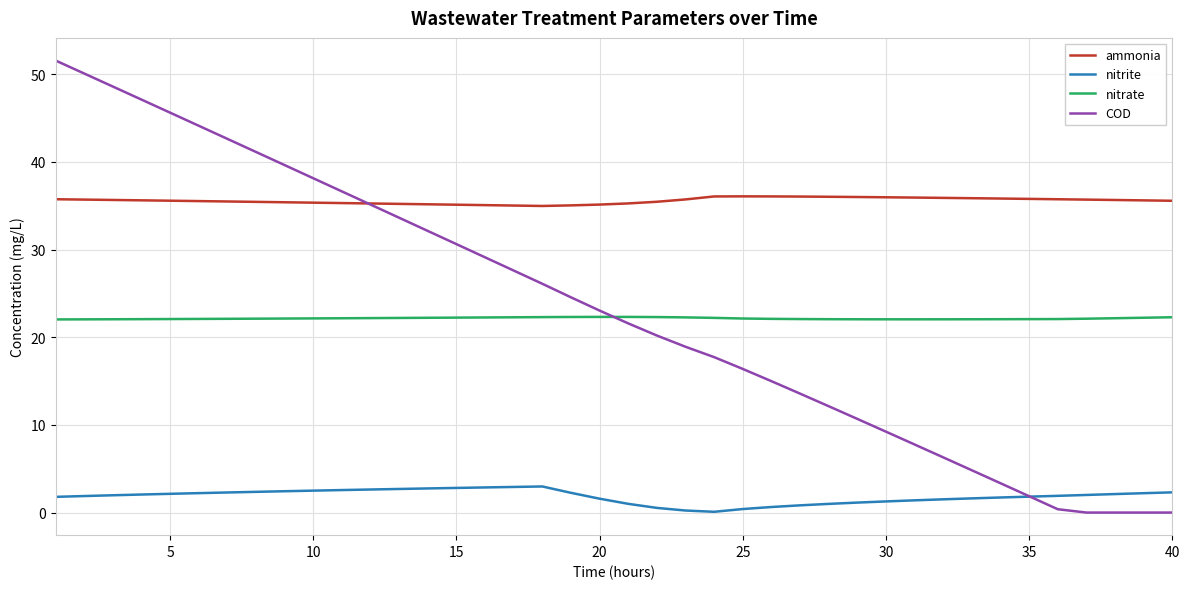

True or false: ammonia and nitrite intersect in this chart.

False